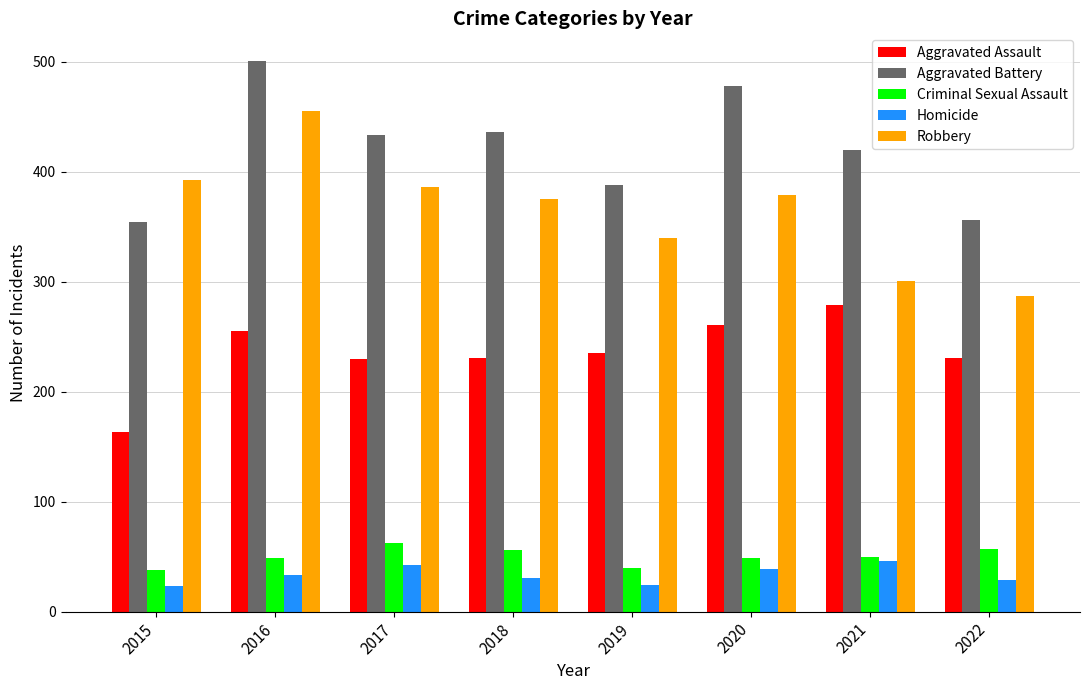

What is the difference between the Aggravated Assault values at 2020 and 2016?

6